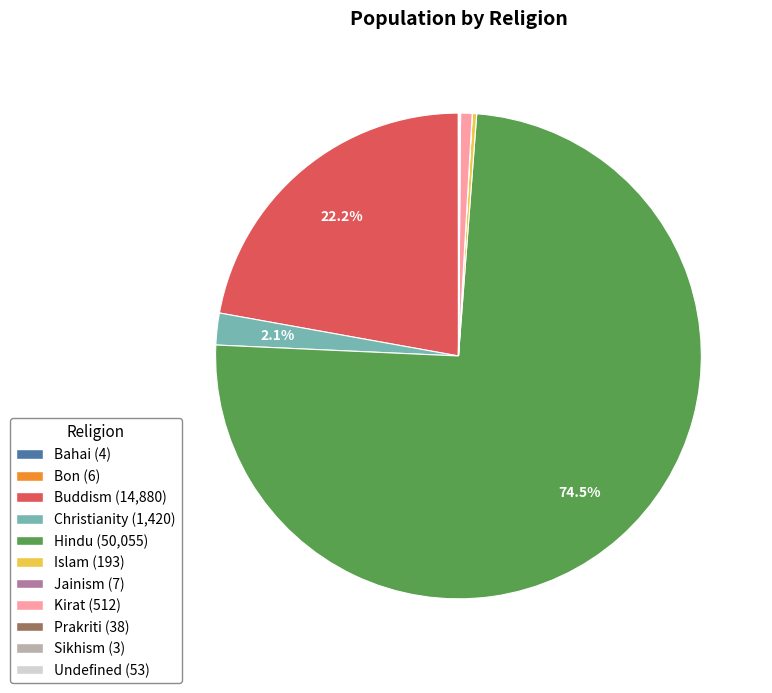

Combined, what portion of the pie is Buddism and Christianity?

24.3%